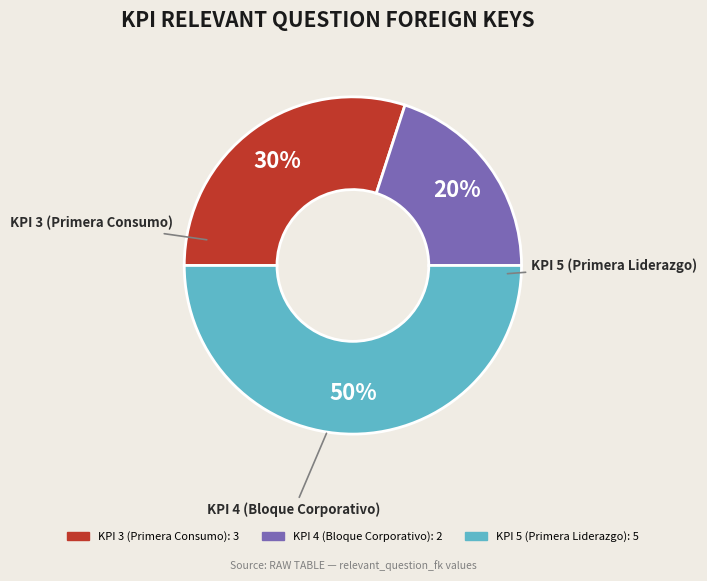

Which category has the biggest portion of the pie?

KPI 5 (Primera Liderazgo)